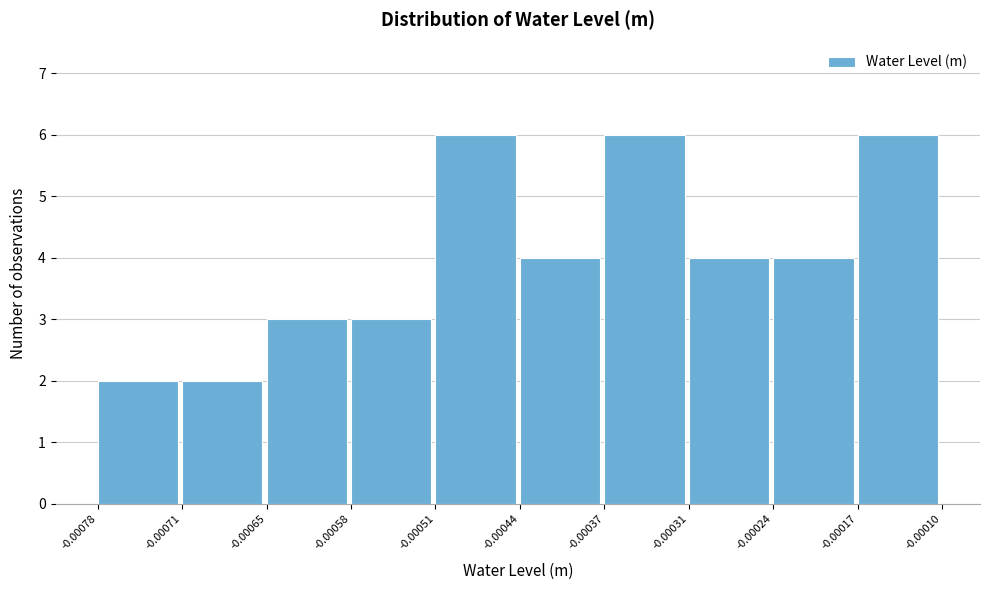

What is the height of the bar covering -0.00017 to -0.00010 on the x-axis? The values are not printed on the chart, so give them approximately, as read against the axis.

6